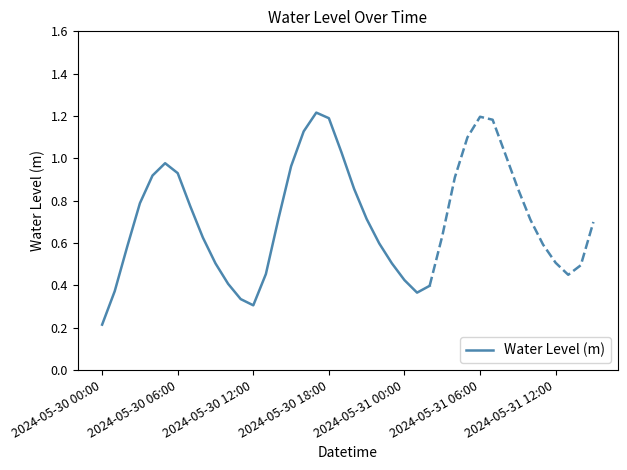

At which label is Water Level (m) closest to 0?

2024-05-30 00:00